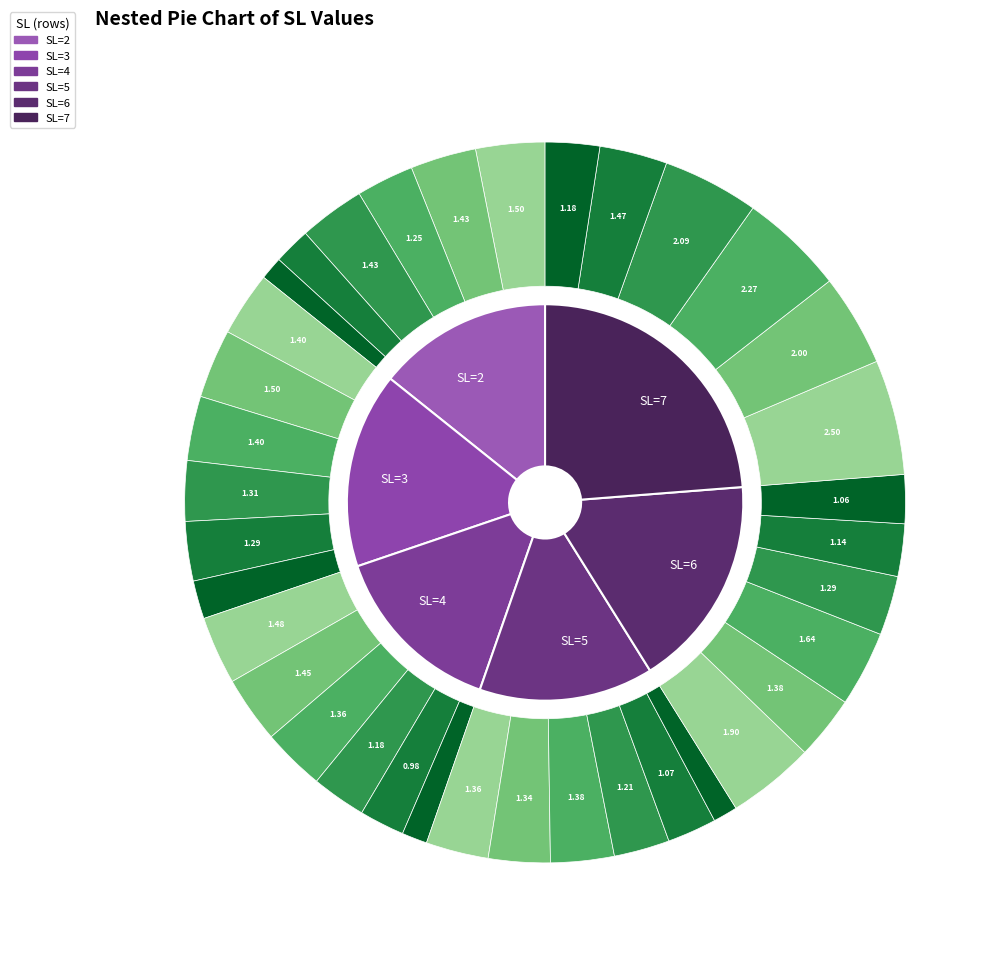

Is it true that 6 is 19% of the pie?

True